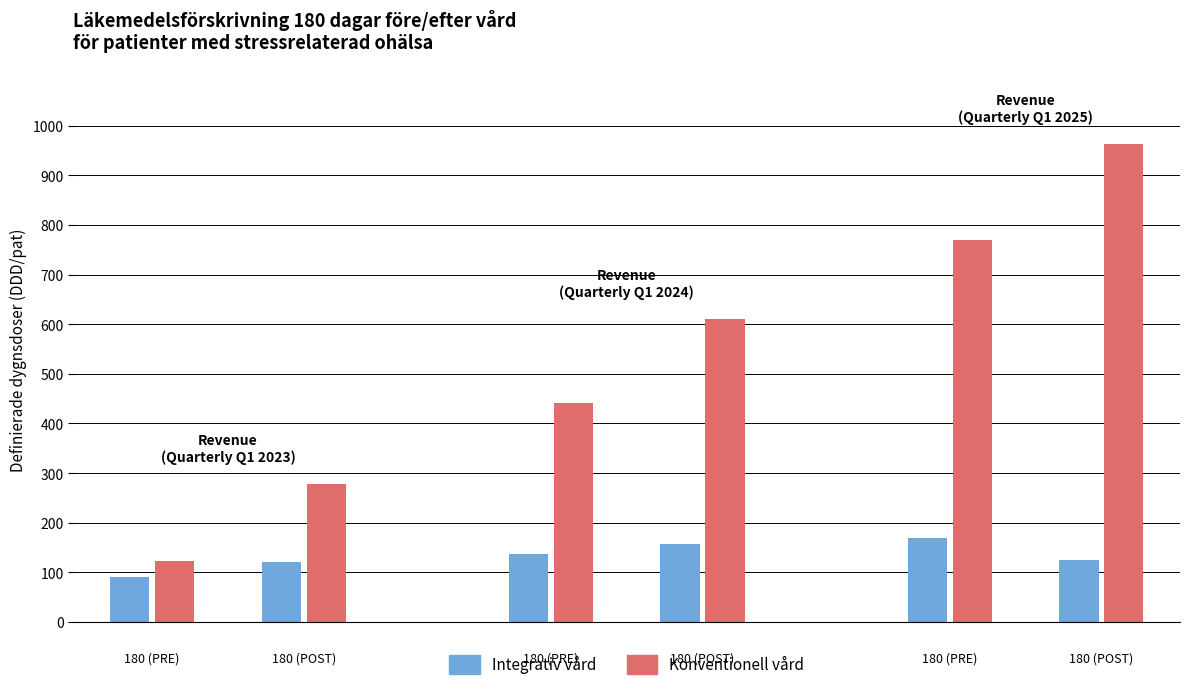

What is the difference between the Integrativ vård values at 5 and 3?

31.5